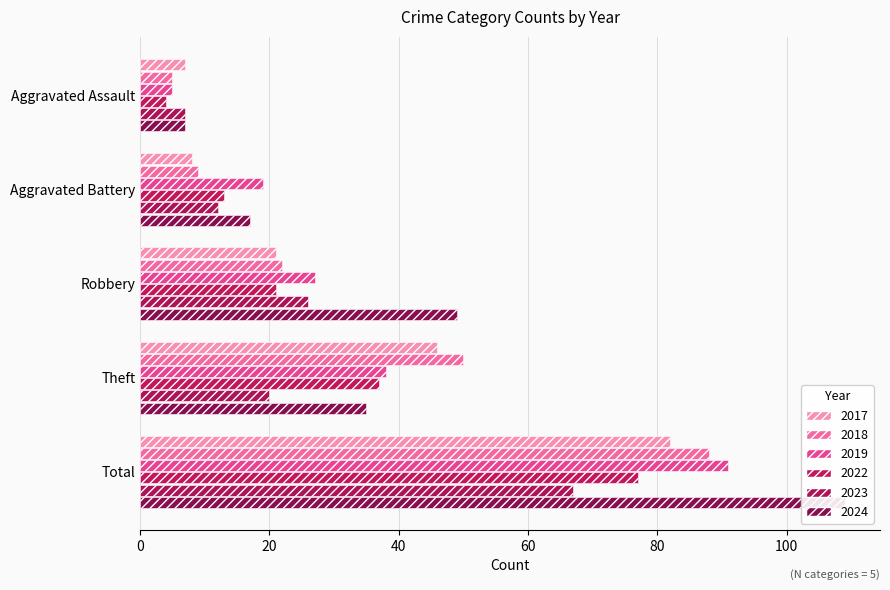

What are all the series names shown in the legend?

2017, 2018, 2019, 2022, 2023, 2024